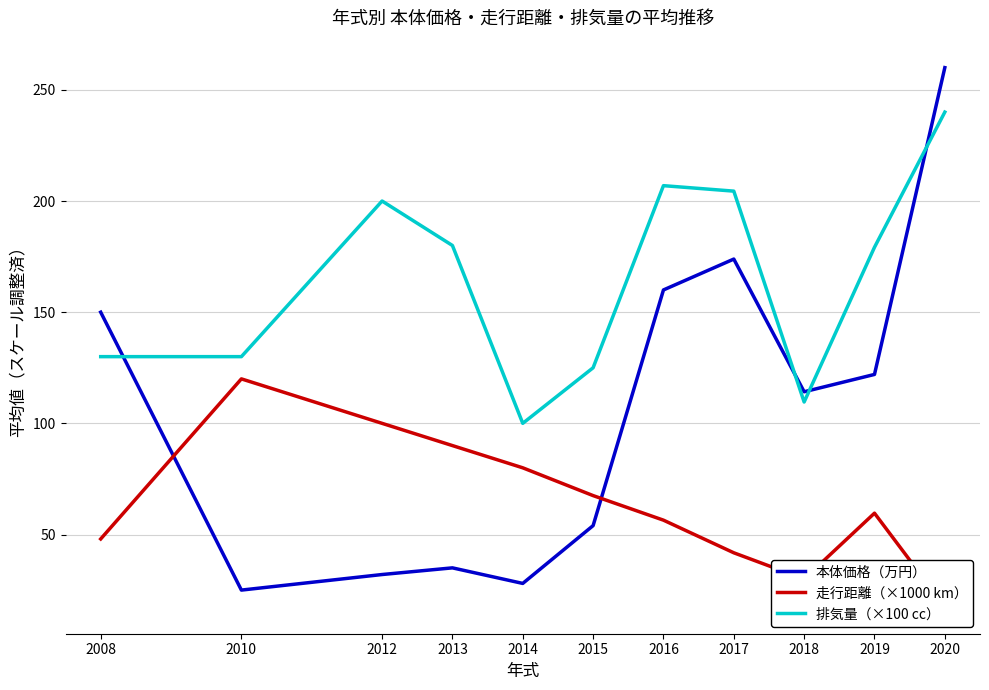

At which category is the sum across all series the highest?

2020